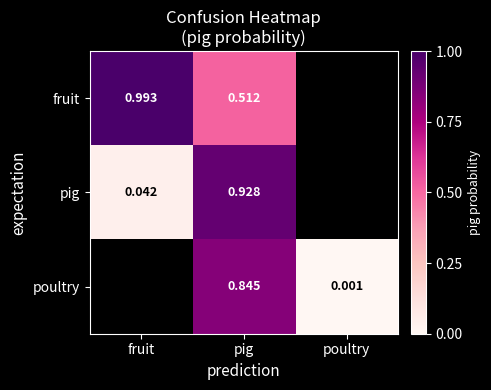

Is the value of poultry at pig greater than the value of pig at fruit?

Yes